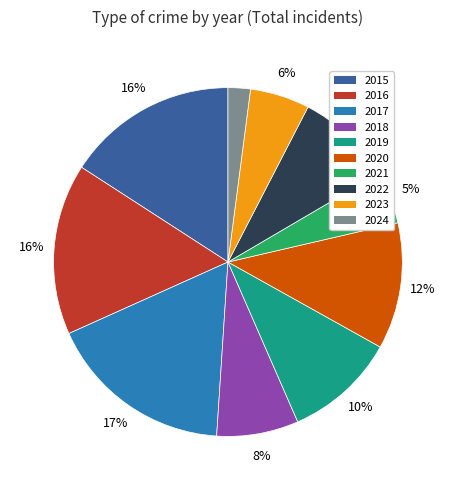

Which has a higher value, 2016 or 2019?

2016